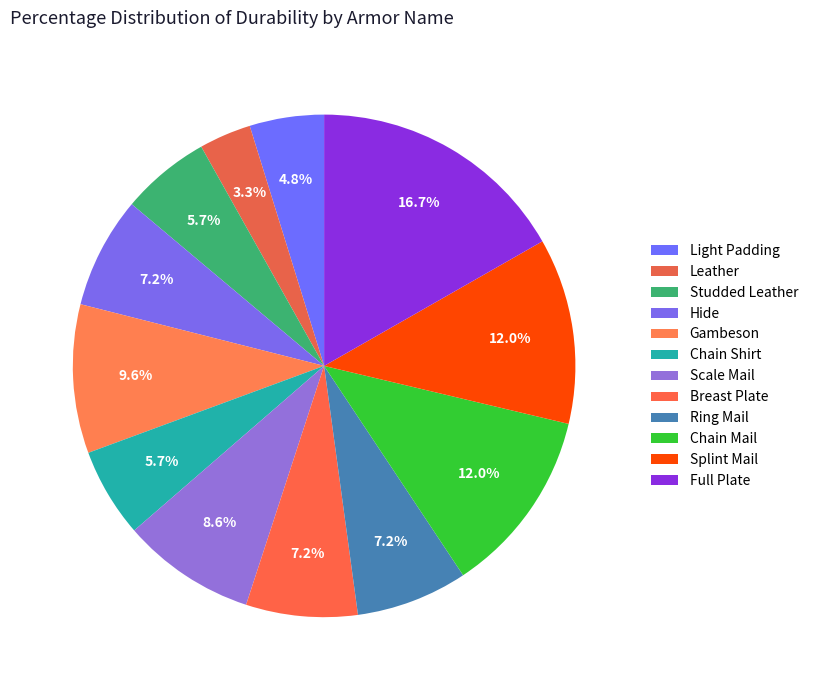

Rank the categories by value from lowest to highest.

Leather, Light Padding, Studded Leather, Chain Shirt, Hide, Breast Plate, Ring Mail, Scale Mail, Gambeson, Chain Mail, Splint Mail, Full Plate